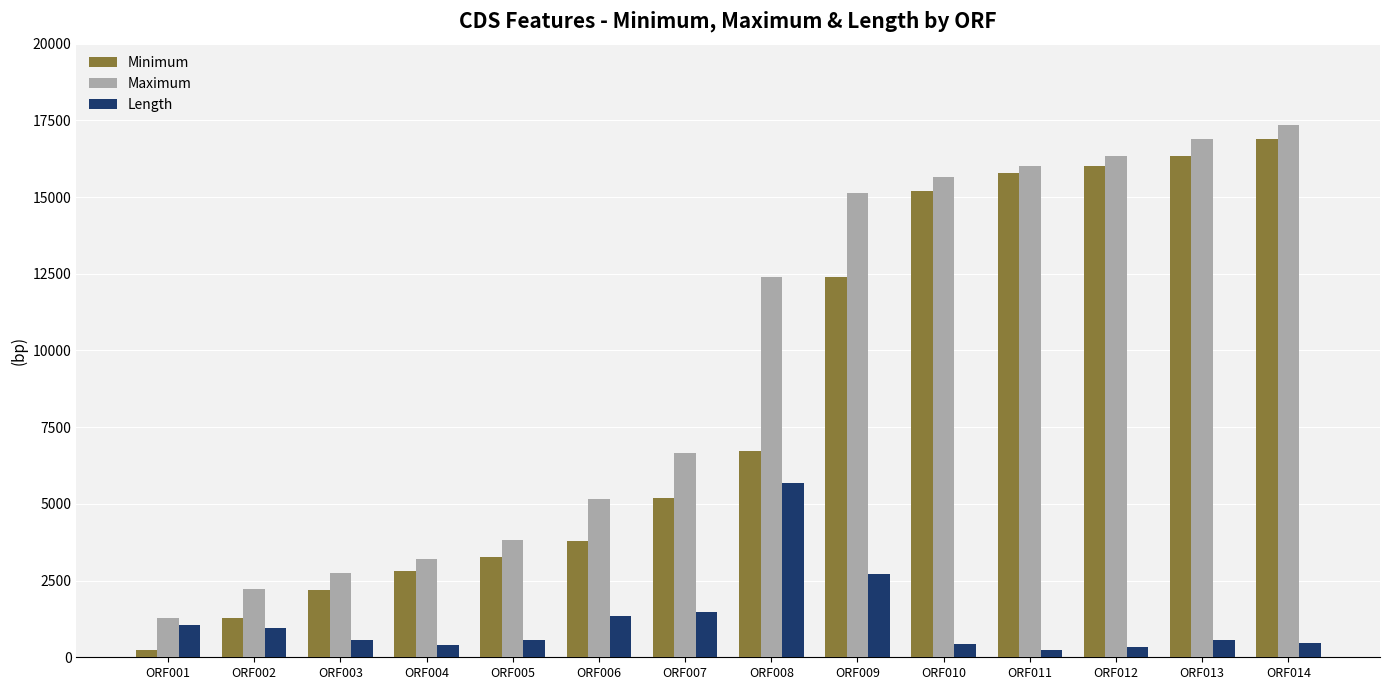

At how many categories does at least one series exceed 14869?

6